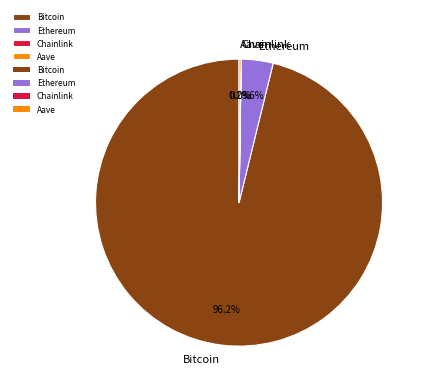

Does Bitcoin account for over 50% of the chart?

Yes